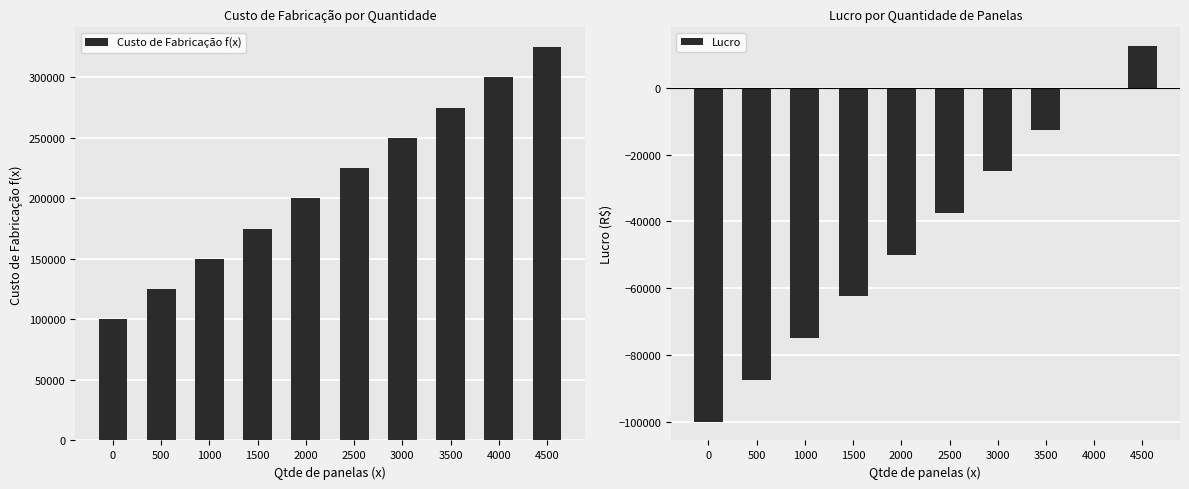

What is the value of the Custo de Fabricação f(x) bar at the 3rd from the left?

150000